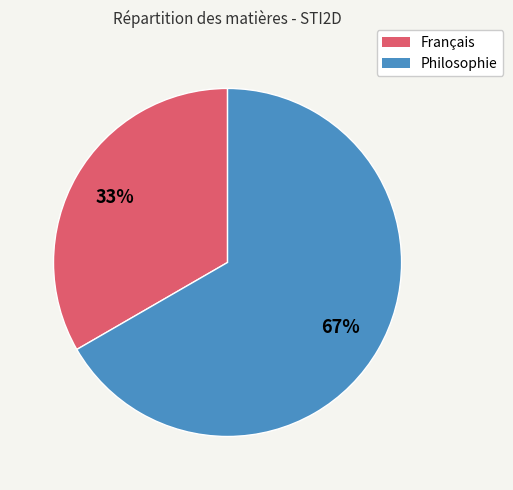

Which category accounts for the majority?

Philosophie